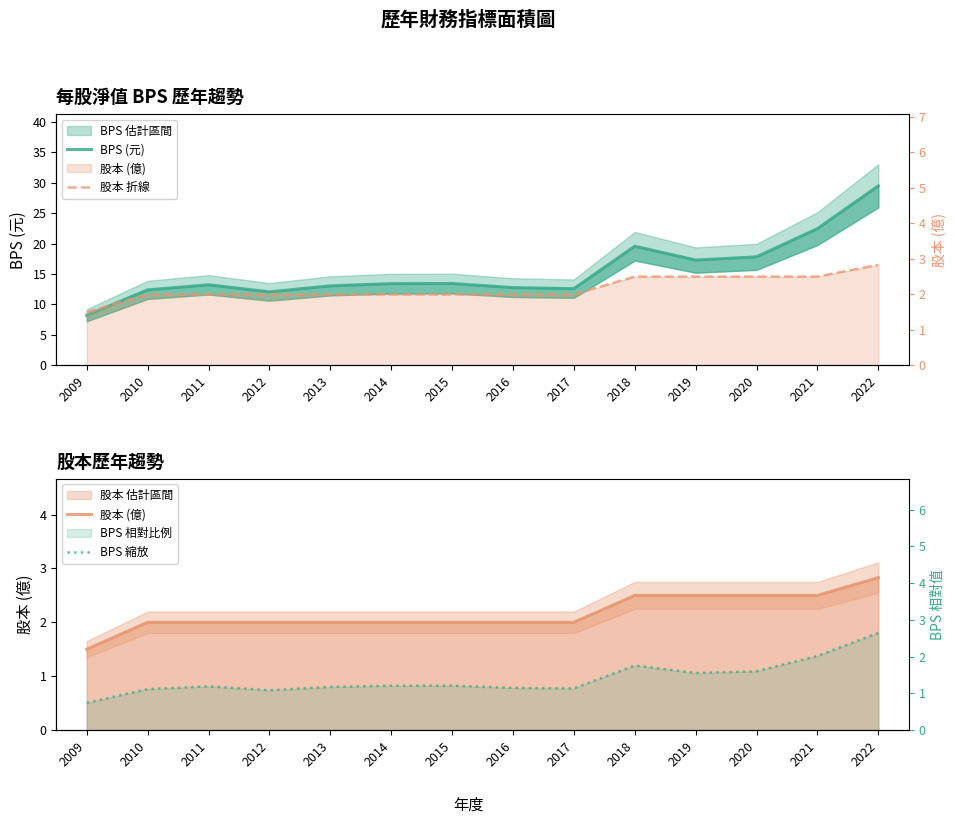

At which category is the sum across all series the highest?

2022